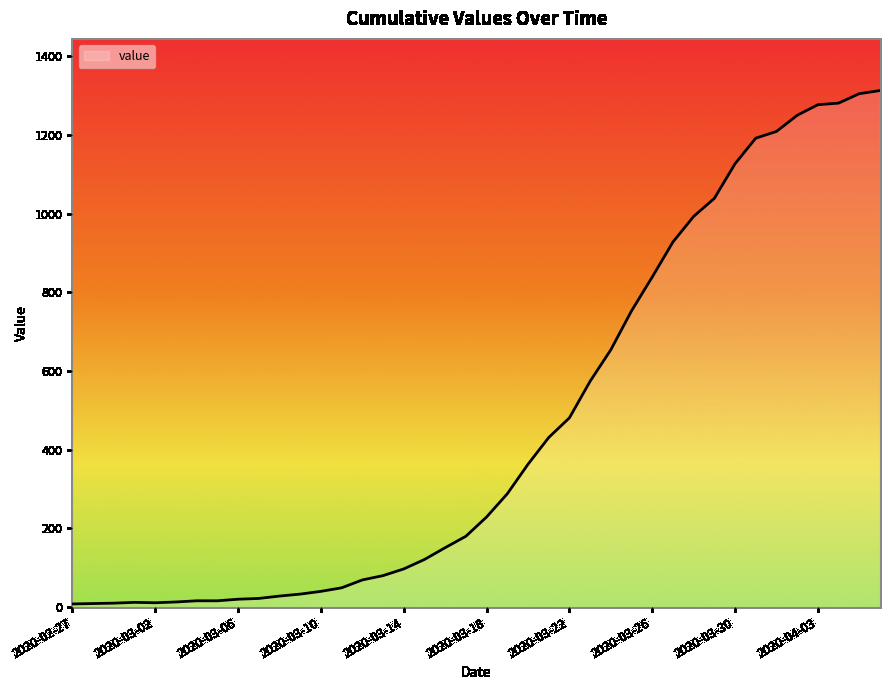

List the labels in order of value, largest first.

2020-04-06, 2020-04-05, 2020-04-04, 2020-04-03, 2020-04-02, 2020-04-01, 2020-03-31, 2020-03-30, 2020-03-29, 2020-03-28, 2020-03-27, 2020-03-26, 2020-03-25, 2020-03-24, 2020-03-23, 2020-03-22, 2020-03-21, 2020-03-20, 2020-03-19, 2020-03-18, 2020-03-17, 2020-03-16, 2020-03-15, 2020-03-14, 2020-03-13, 2020-03-12, 2020-03-11, 2020-03-10, 2020-03-09, 2020-03-08, 2020-03-07, 2020-03-06, 2020-03-04, 2020-03-05, 2020-03-03, 2020-03-01, 2020-03-02, 2020-02-29, 2020-02-28, 2020-02-27